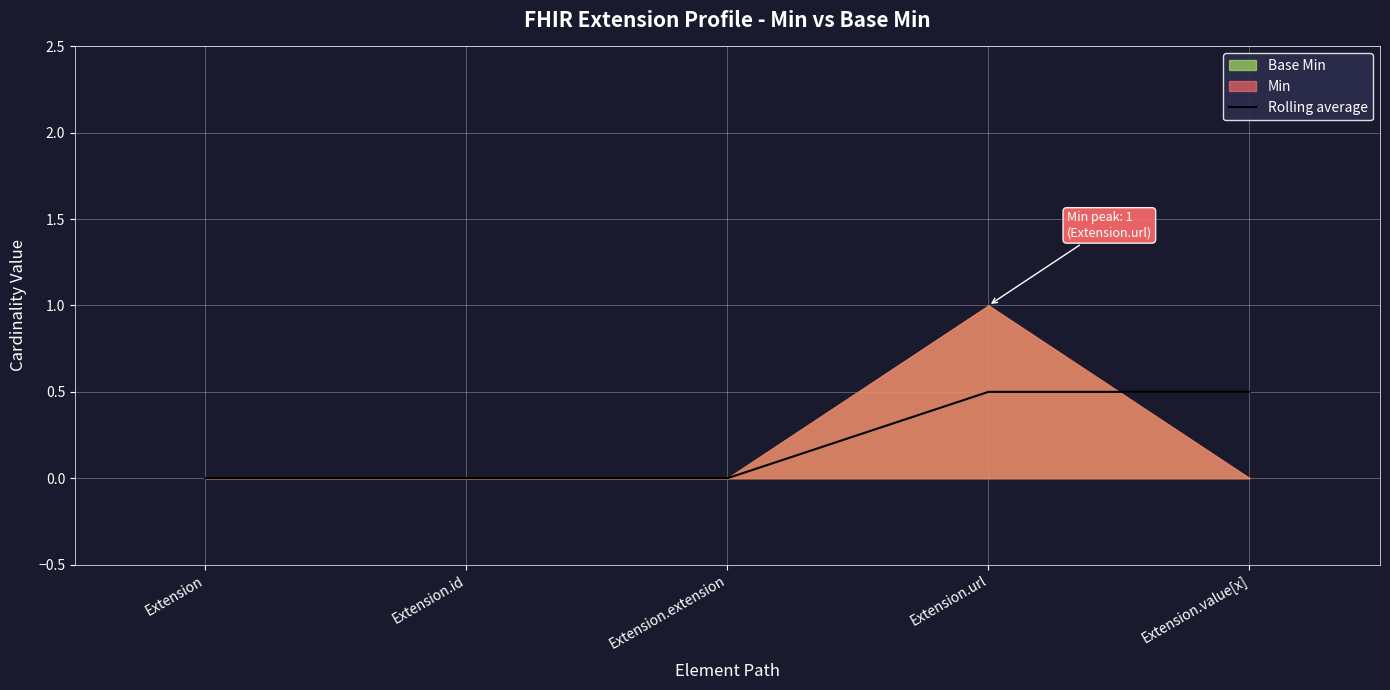

Between Extension and Extension.value[x], which is larger?

Extension.value[x]